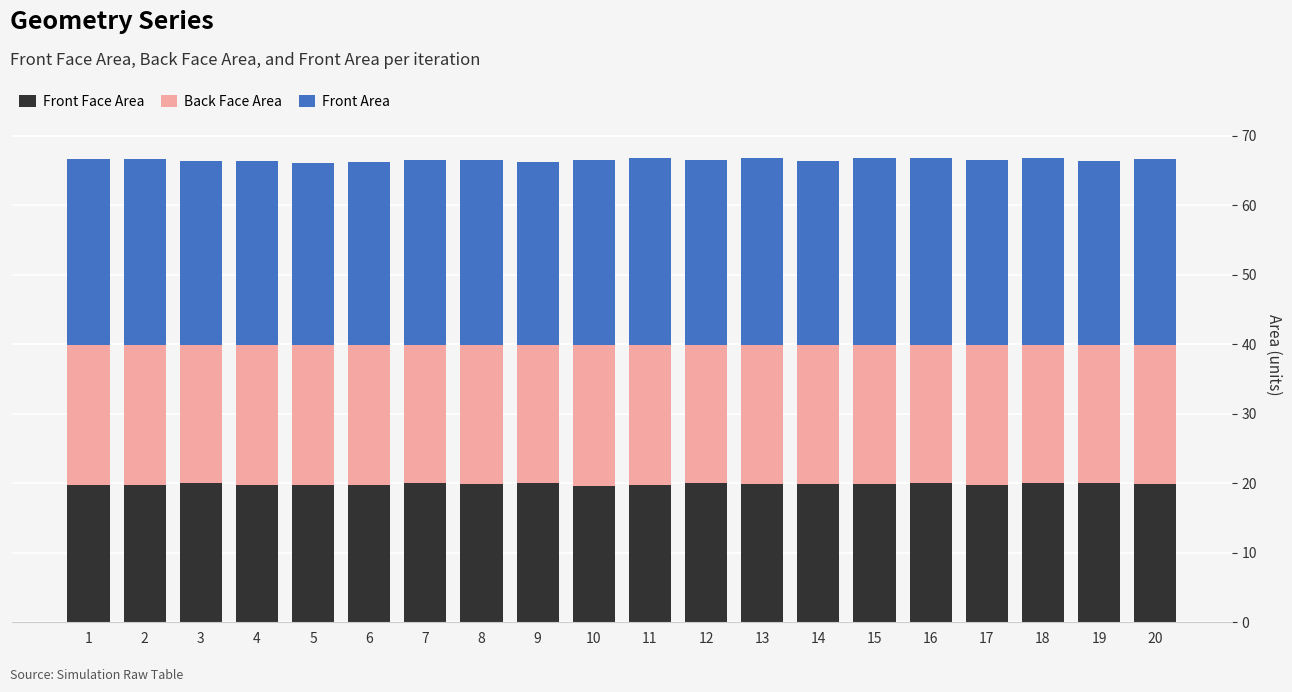

What is the sum of all Front Face Area values?

398.1